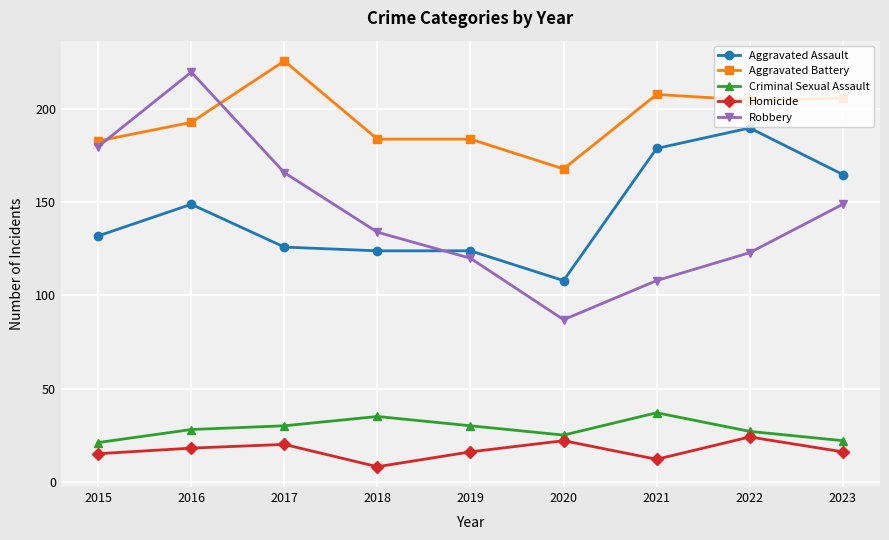

Reading right to left, what are all the values shown in this chart?

Aggravated Assault: 2023=165	2022=190	2021=179	2020=108	2019=124	2018=124	2017=126	2016=149	2015=132
Aggravated Battery: 2023=206	2022=205	2021=208	2020=168	2019=184	2018=184	2017=226	2016=193	2015=183
Criminal Sexual Assault: 2023=22	2022=27	2021=37	2020=25	2019=30	2018=35	2017=30	2016=28	2015=21
Homicide: 2023=16	2022=24	2021=12	2020=22	2019=16	2018=8	2017=20	2016=18	2015=15
Robbery: 2023=149	2022=123	2021=108	2020=87	2019=120	2018=134	2017=166	2016=220	2015=180